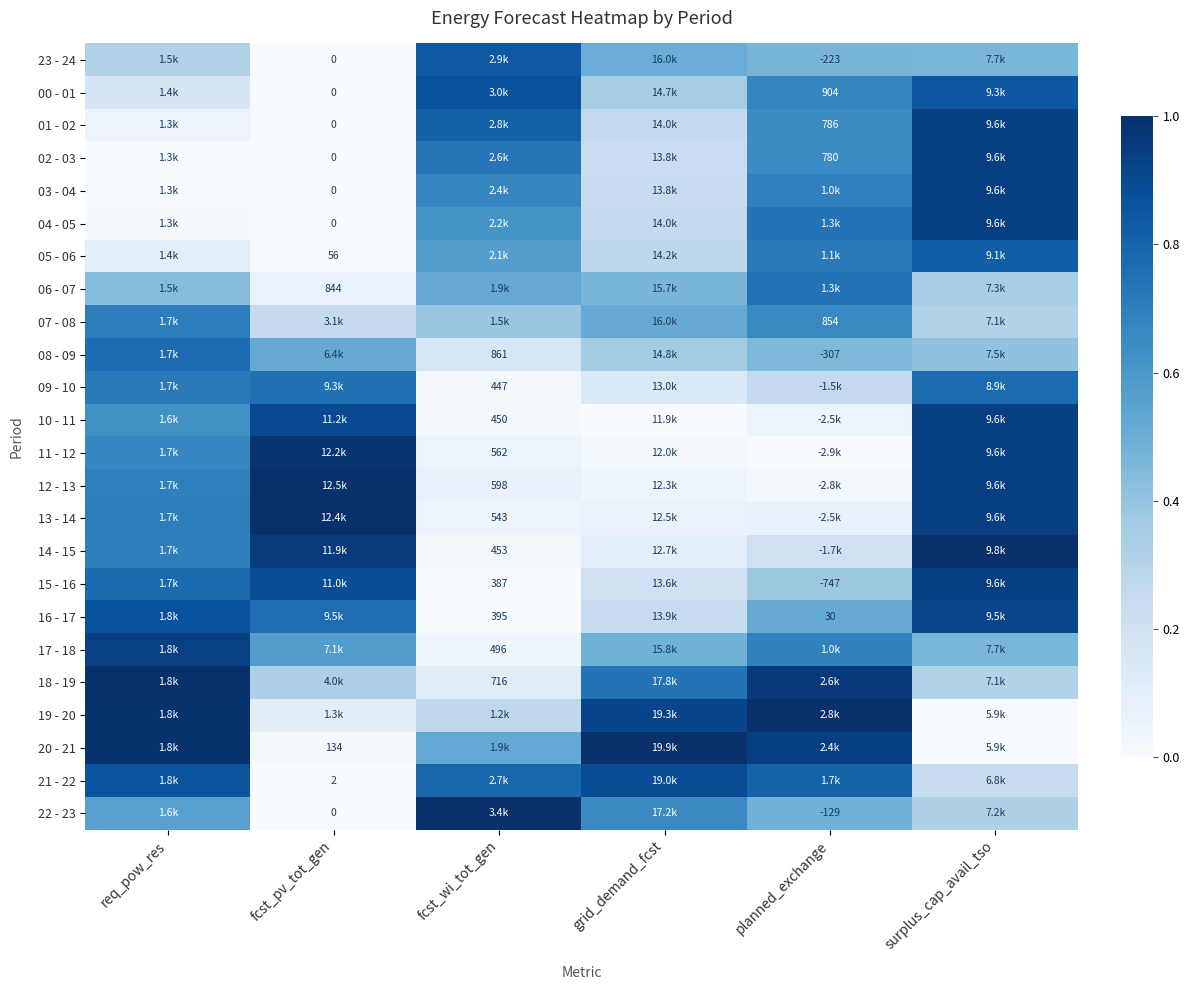

At how many categories does at least one series exceed 0?

6